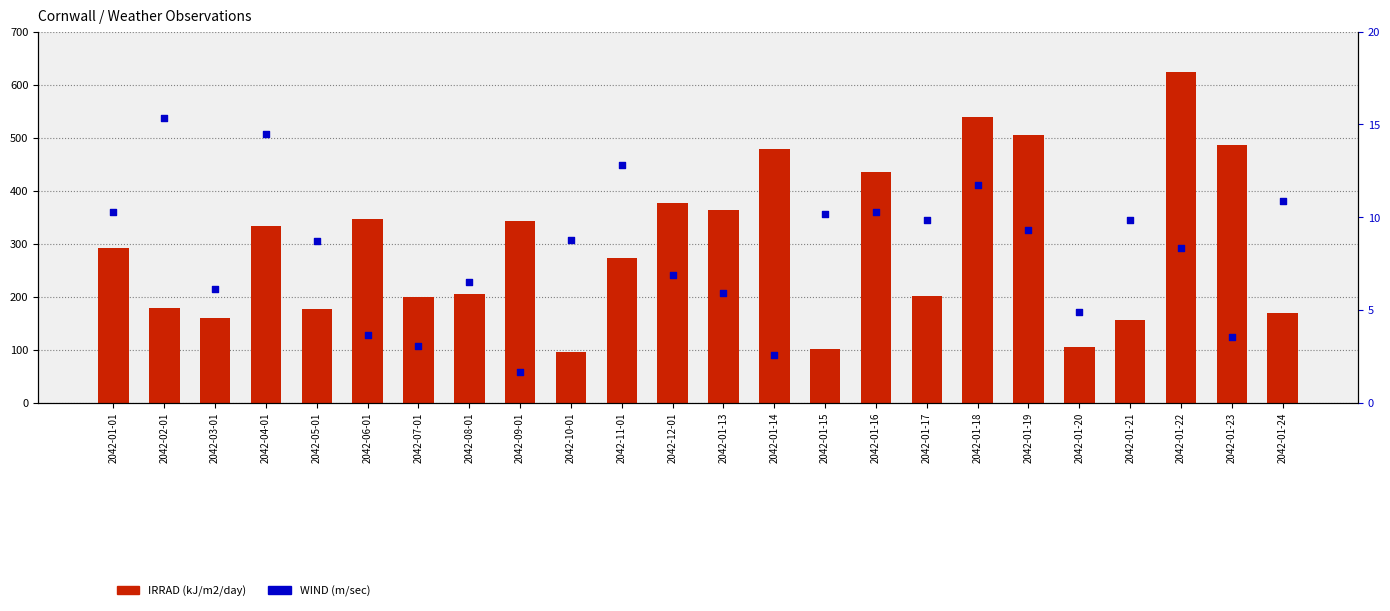

Which series contains the highest Y value?

IRRAD (kJ/m2/day)